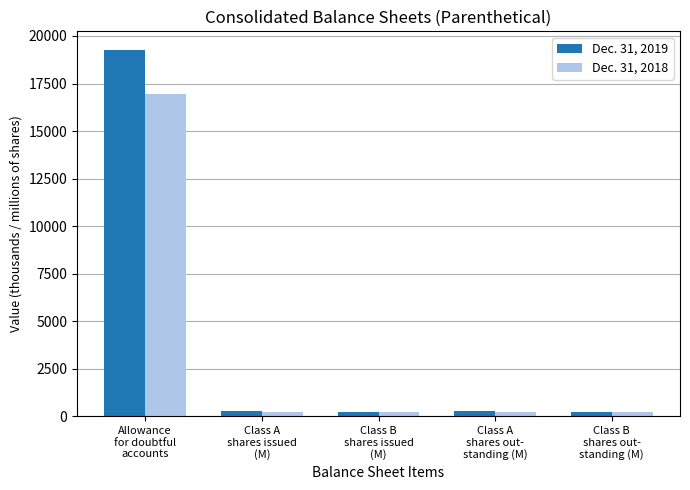

Rank the series by their maximum value, from lowest to highest.

Dec. 31, 2018, Dec. 31, 2019